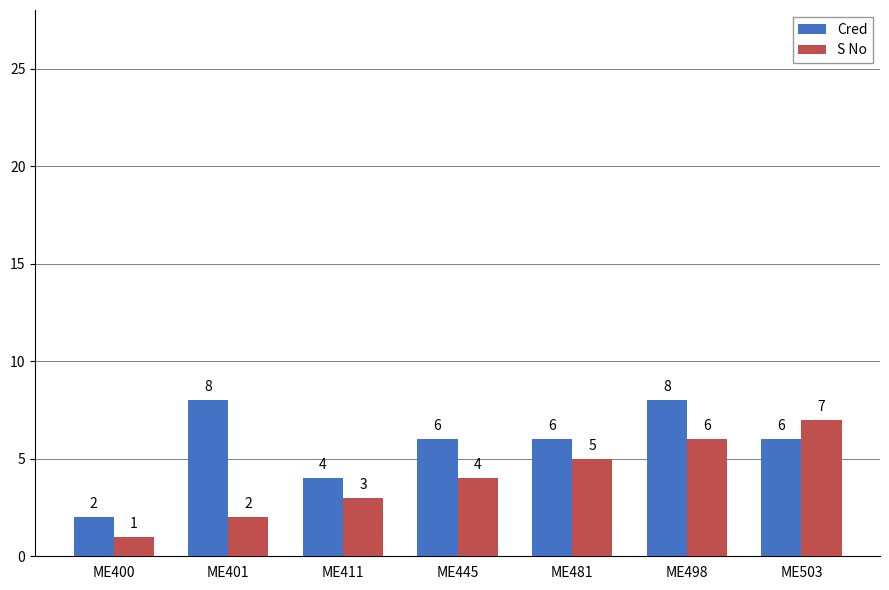

Is it true that S No equals 2 at ME401?

True